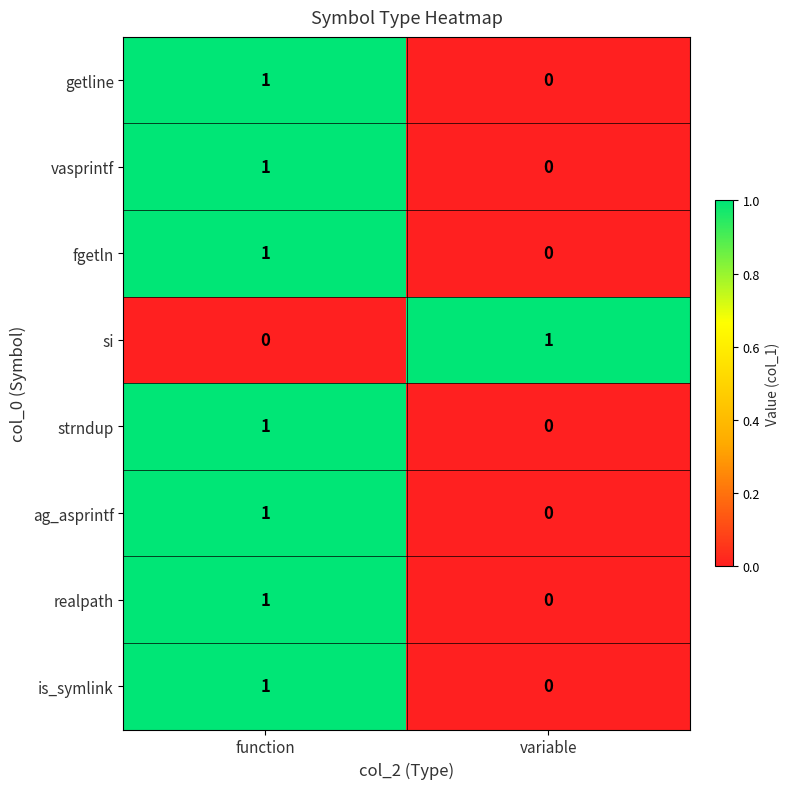

The value of si at function is 0. True or false?

True